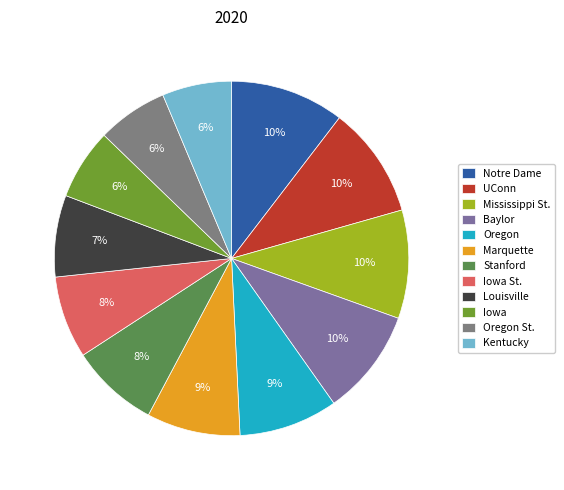

Which has a higher value, Mississippi St. or UConn?

UConn